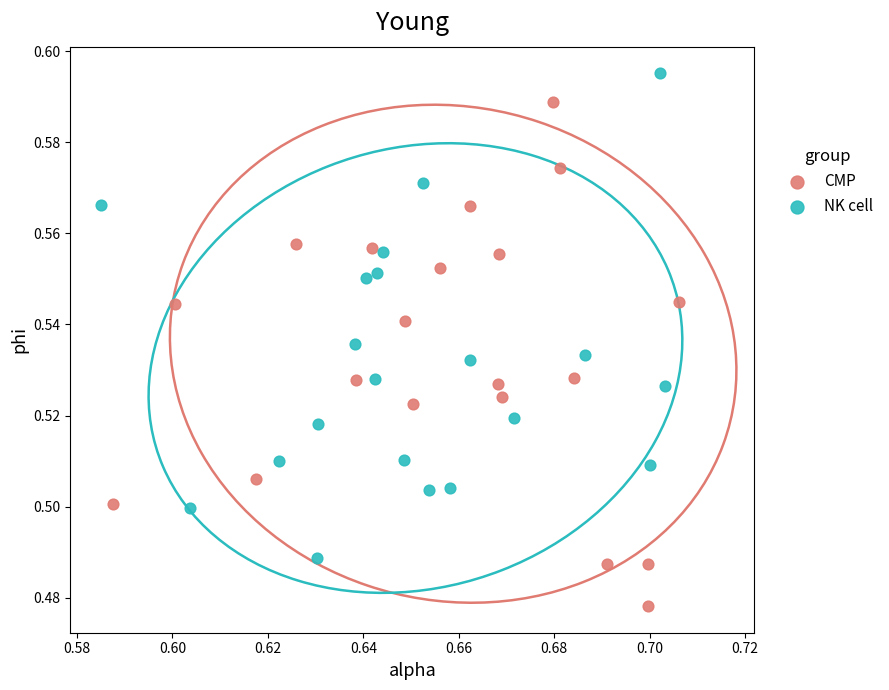

What are all the series names shown in the legend?

CMP, NK cell